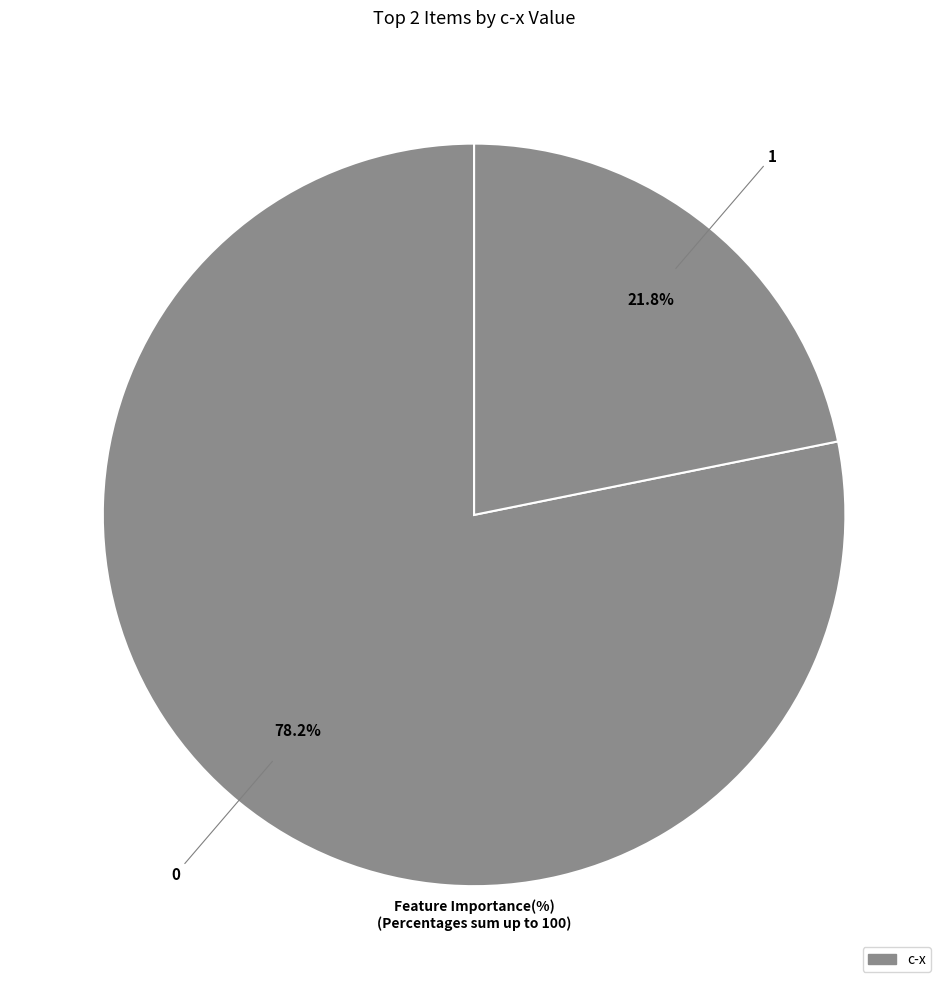

How many slices are in this pie chart?

2